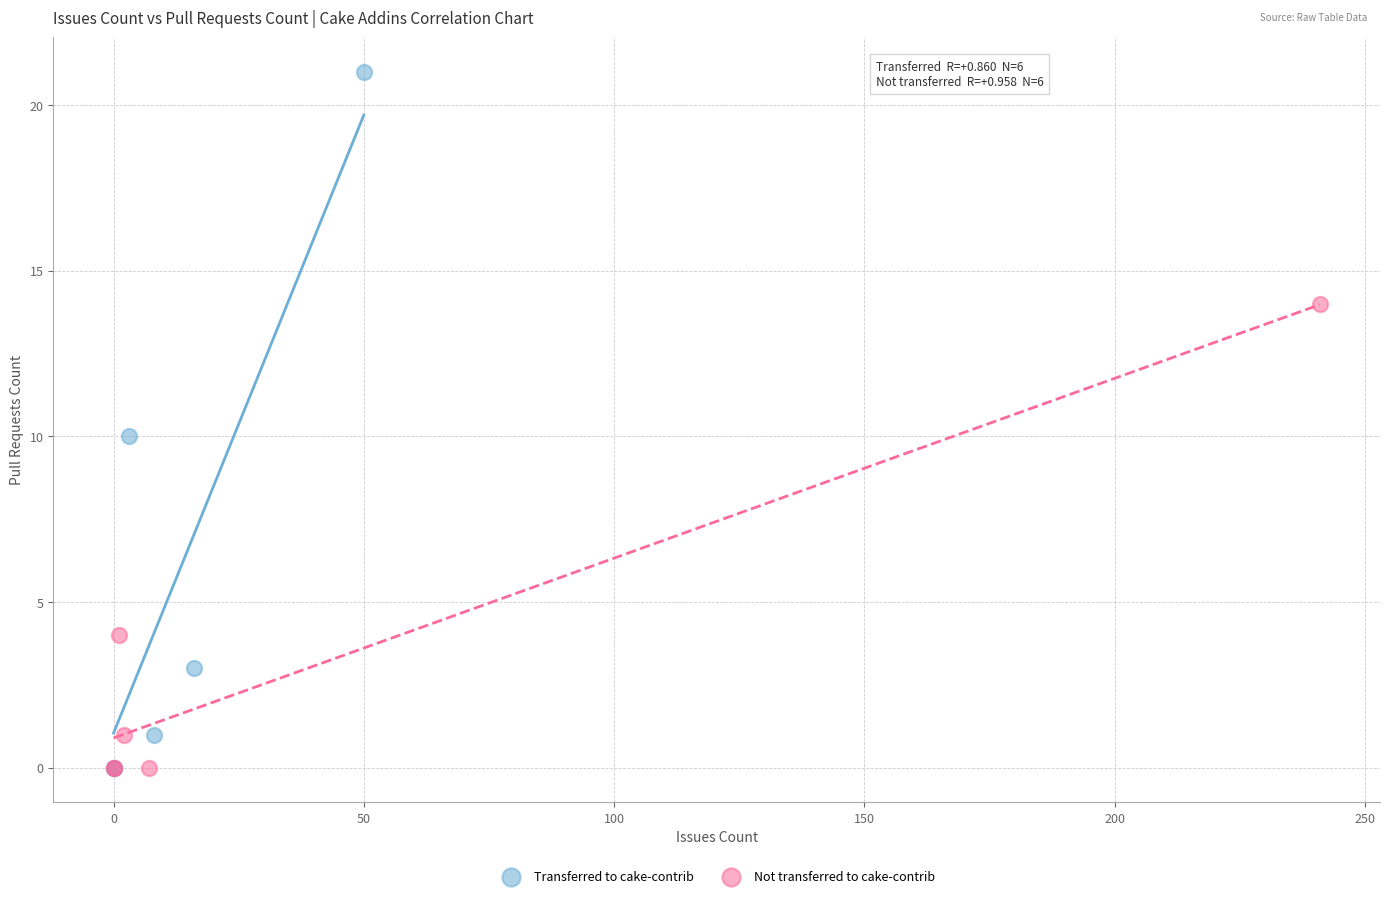

Which series reaches the maximum Y coordinate?

Transferred to cake-contrib